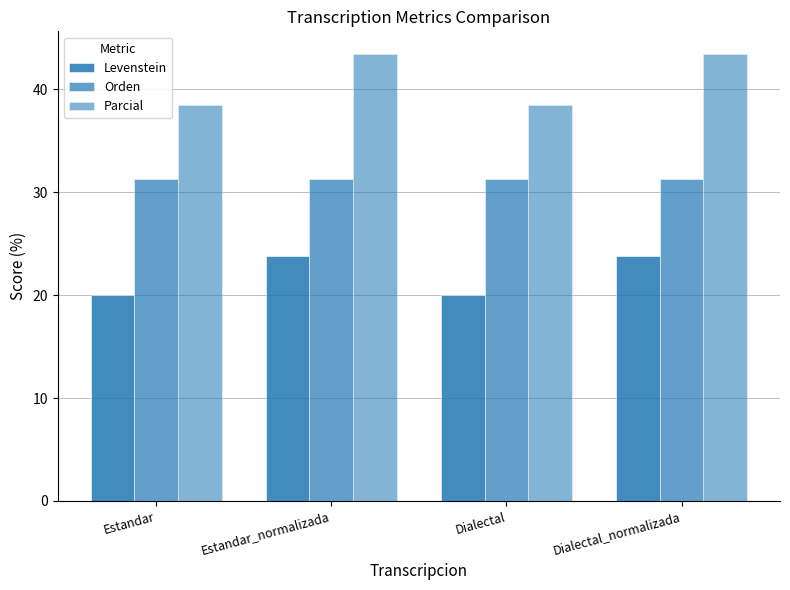

The value of Parcial at Estandar is 38.5. True or false?

True